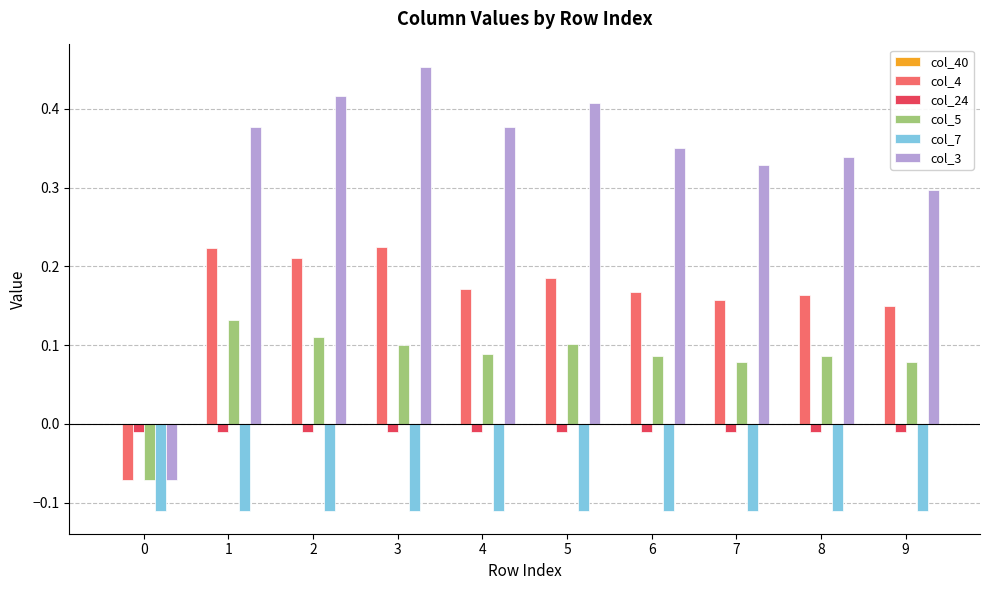

Which category has the highest value across all series?

3